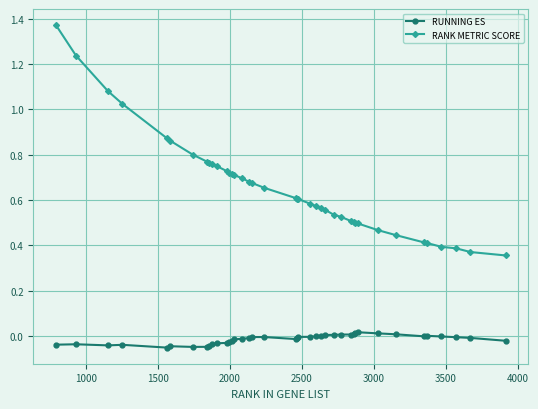

True or false: RANK METRIC SCORE and RUNNING ES cross at least once.

False